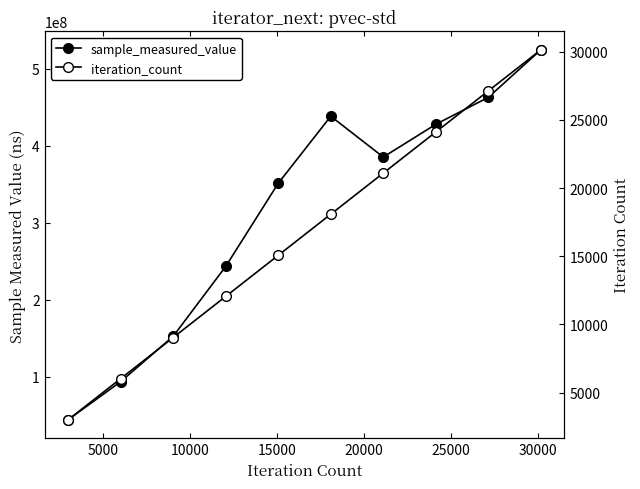

Is it true that iteration_count equals 10664 at 35000?

False